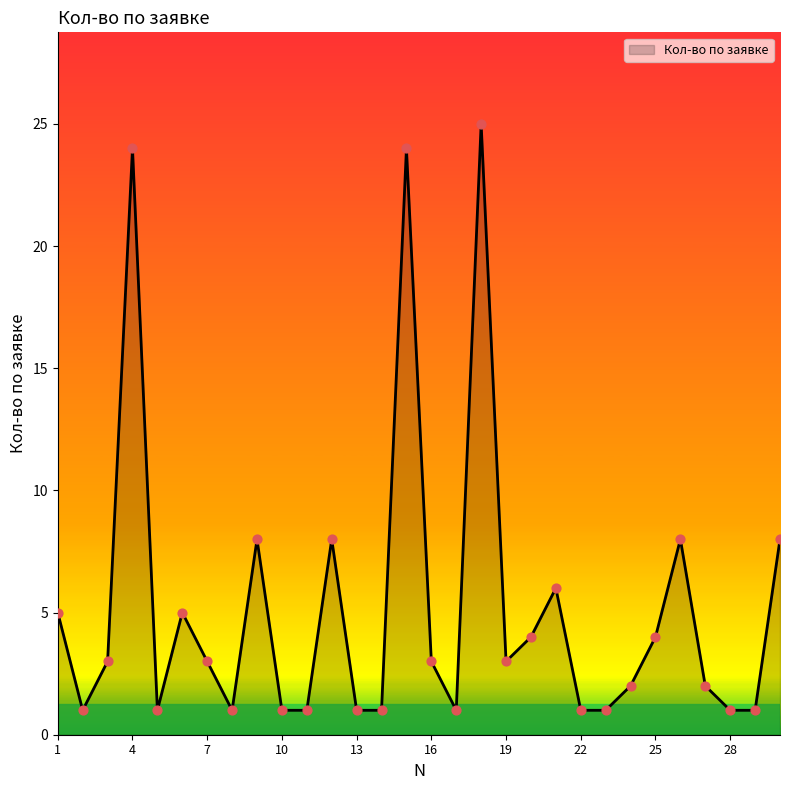

What is the difference between the maximum and minimum values?

24